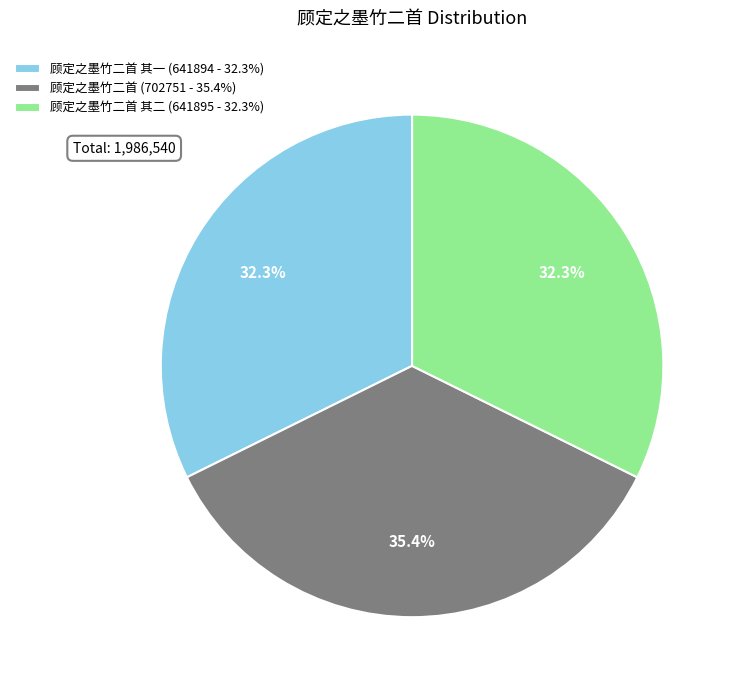

How many segments does this pie chart have?

3